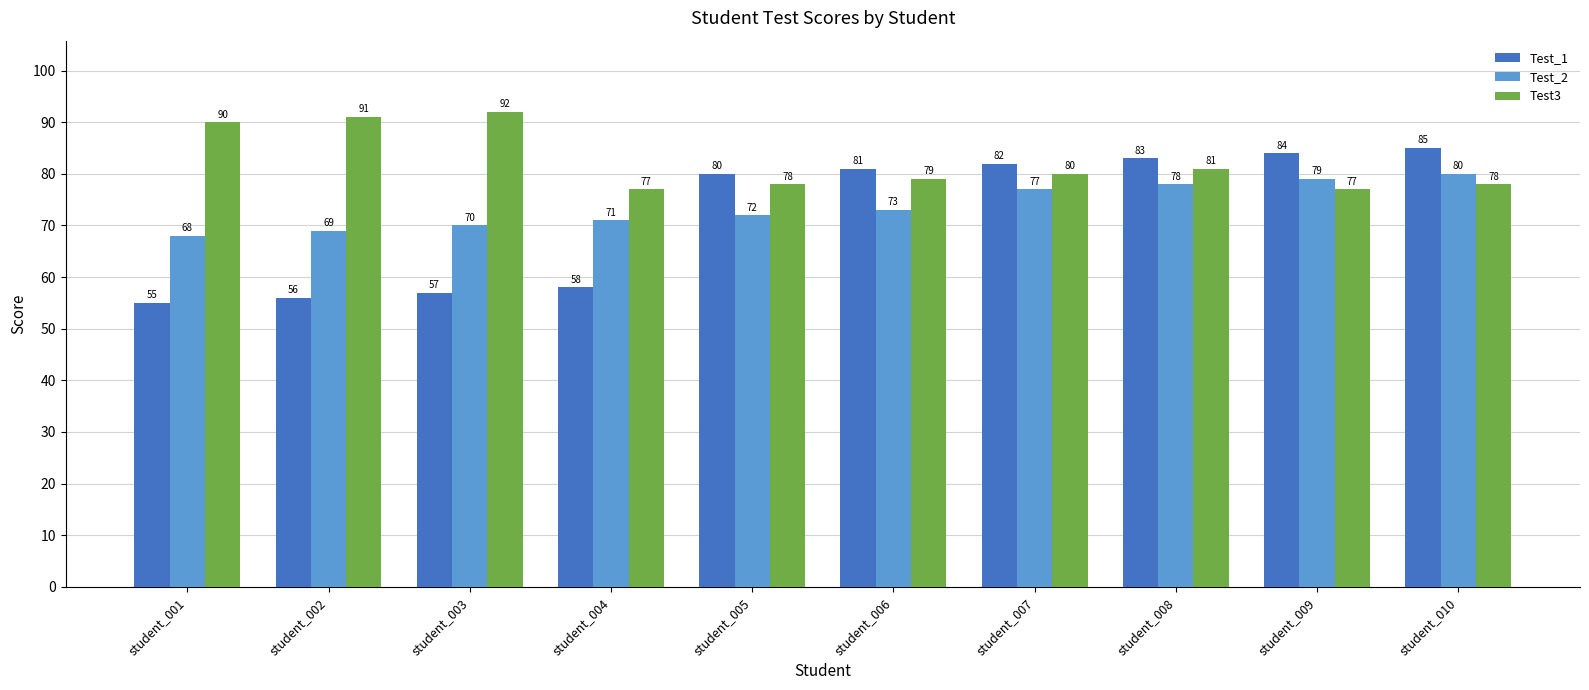

Is it true that Test_2 equals 73 at student_006?

True